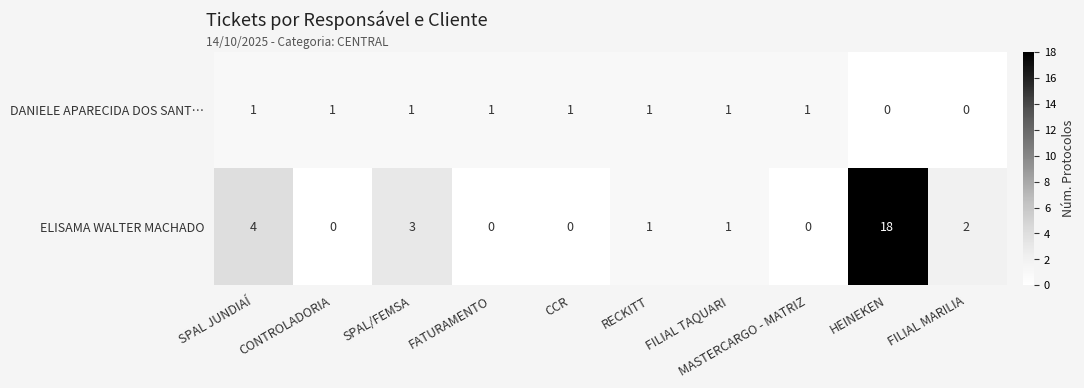

At which label is ELISAMA WALTER MACHADO closest to 9?

SPAL JUNDIAÍ